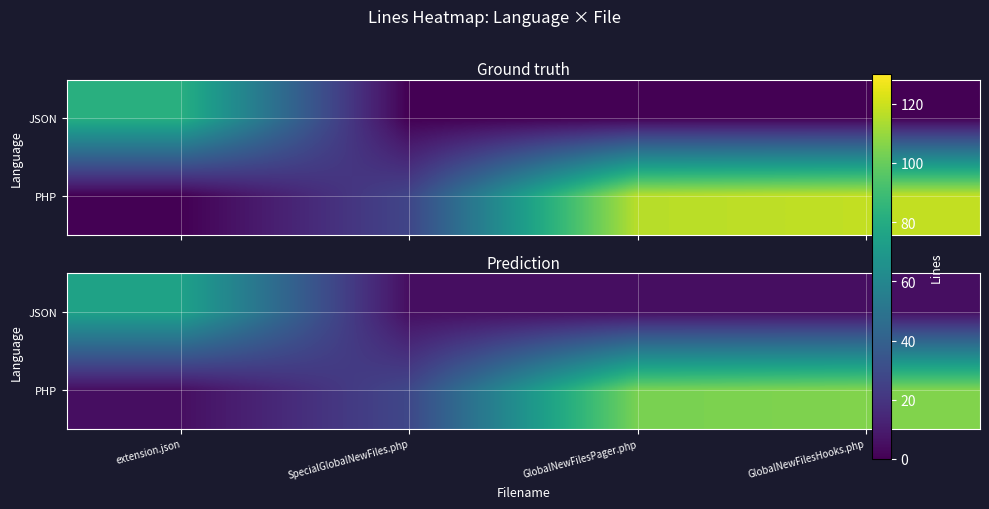

Rank the series by their average value, from highest to lowest.

PHP, JSON